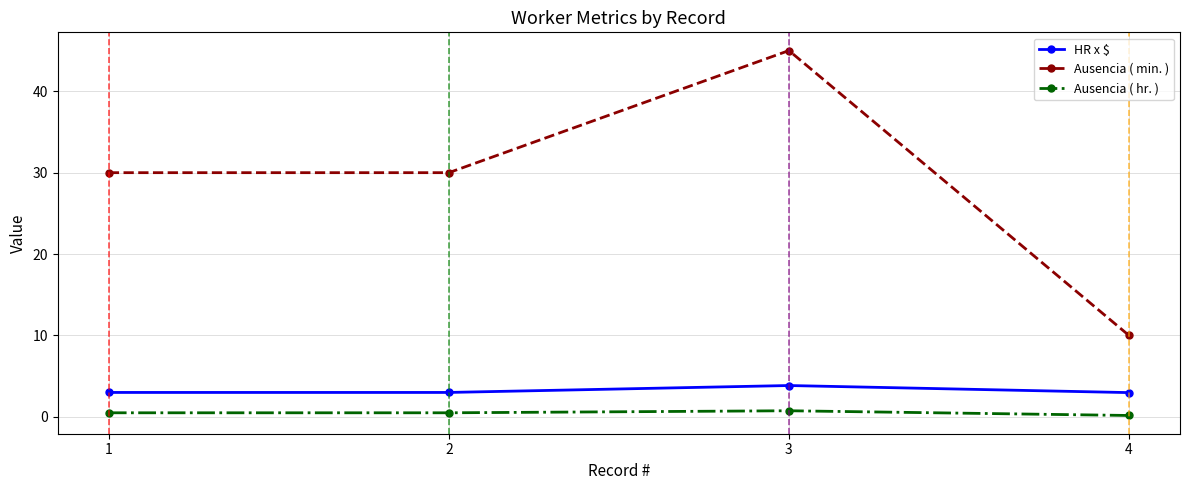

What is the maximum value shown in the chart?

45.0